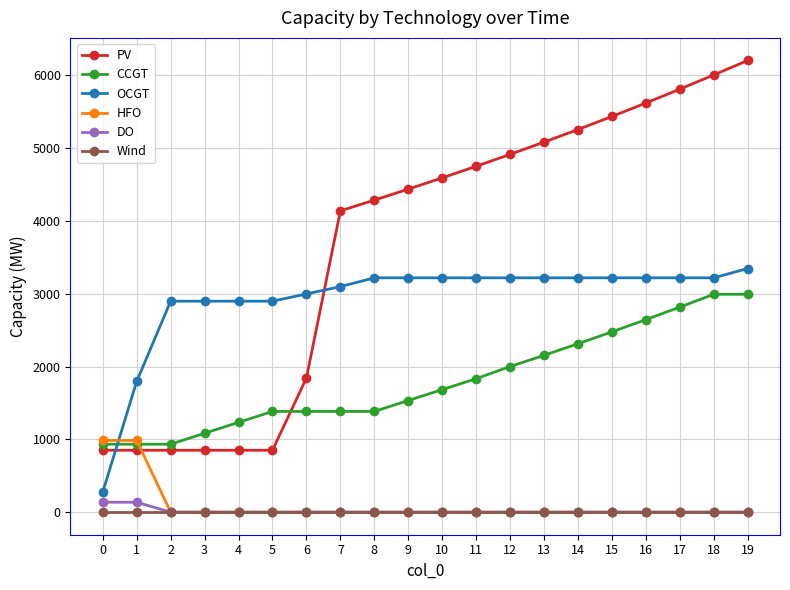

Which series has the widest spread of values?

PV